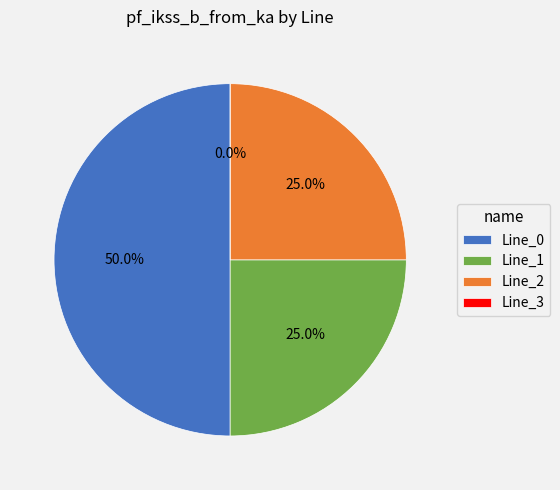

How much of the chart is everything except Line_2?

75.0%